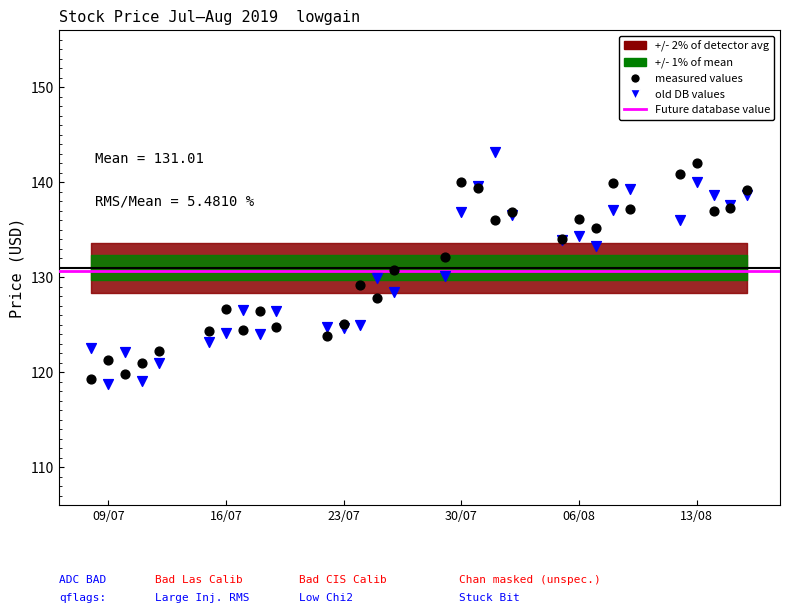

What is the X range (max minus min) for the scatter plot?

39.0